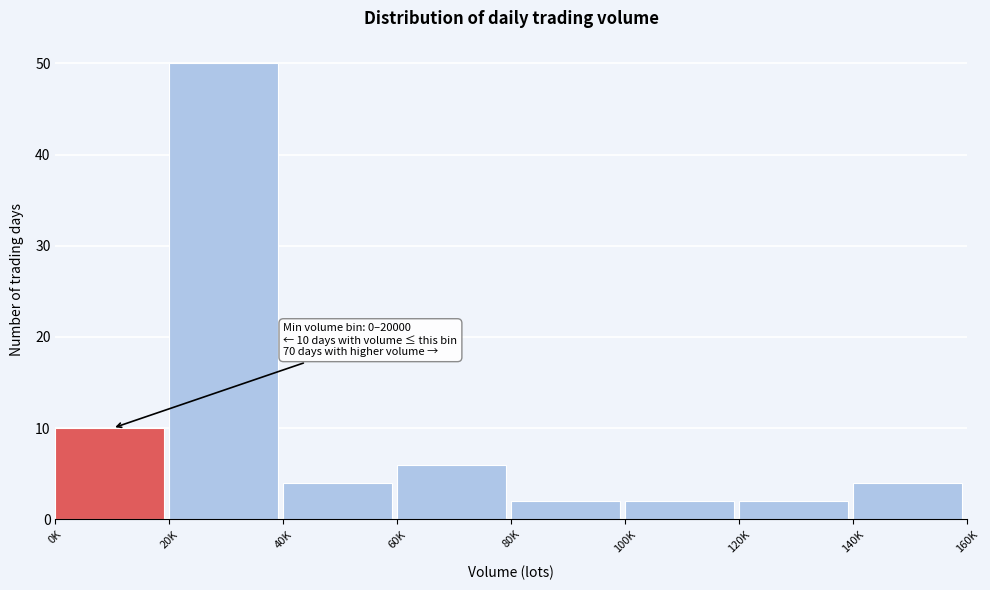

Reading left to right, extract all data points from this chart.

10	50	4	6	2	2	2	4